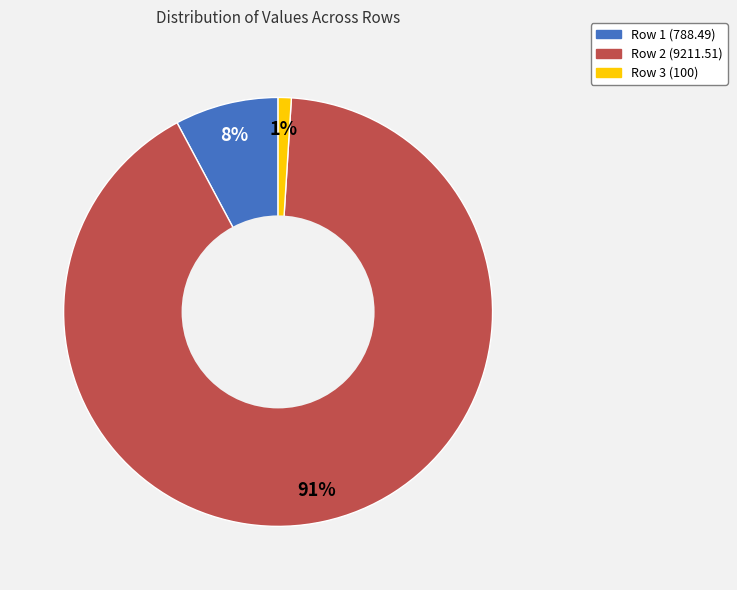

Rank the categories by value from highest to lowest.

Row 2 (9211.51), Row 1 (788.49), Row 3 (100)